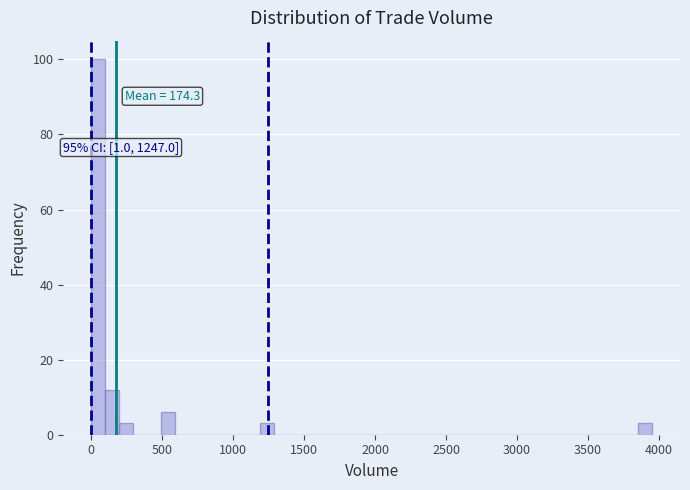

Around what value on the x-axis is the tallest bar? Give the approximate position of its centre, as read against the axis.

50